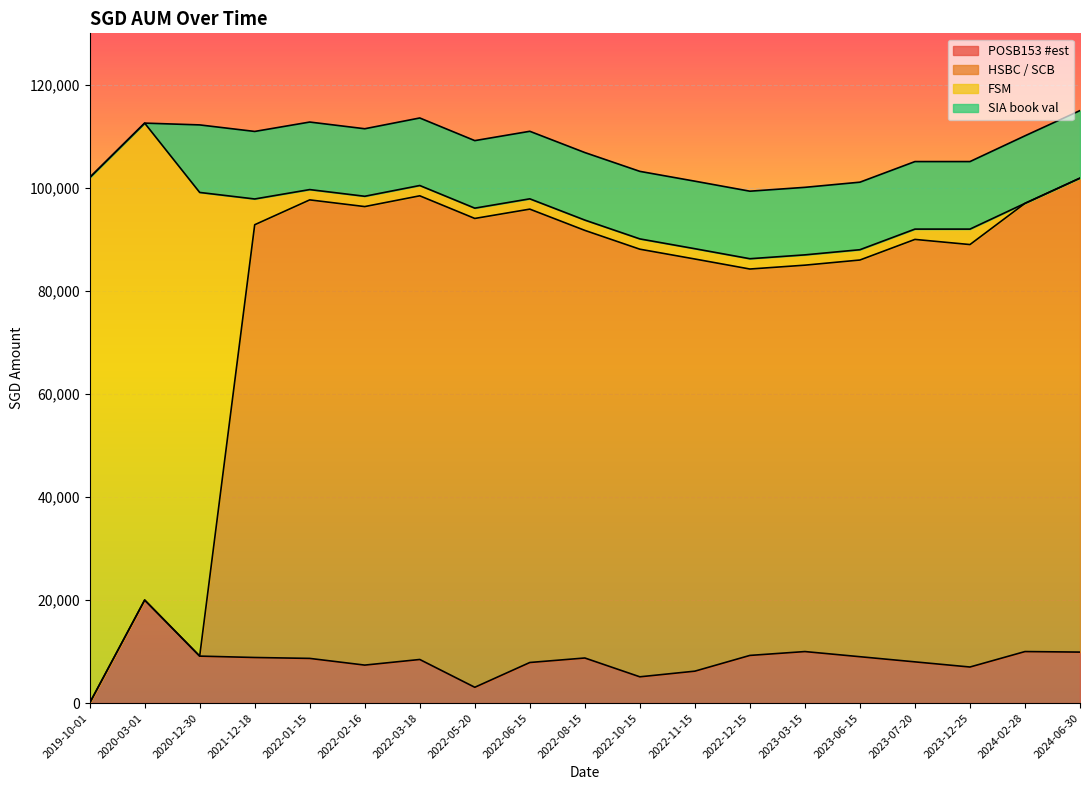

The value of POSB153 #est at 2023-06-15 is 9000.0. True or false?

True